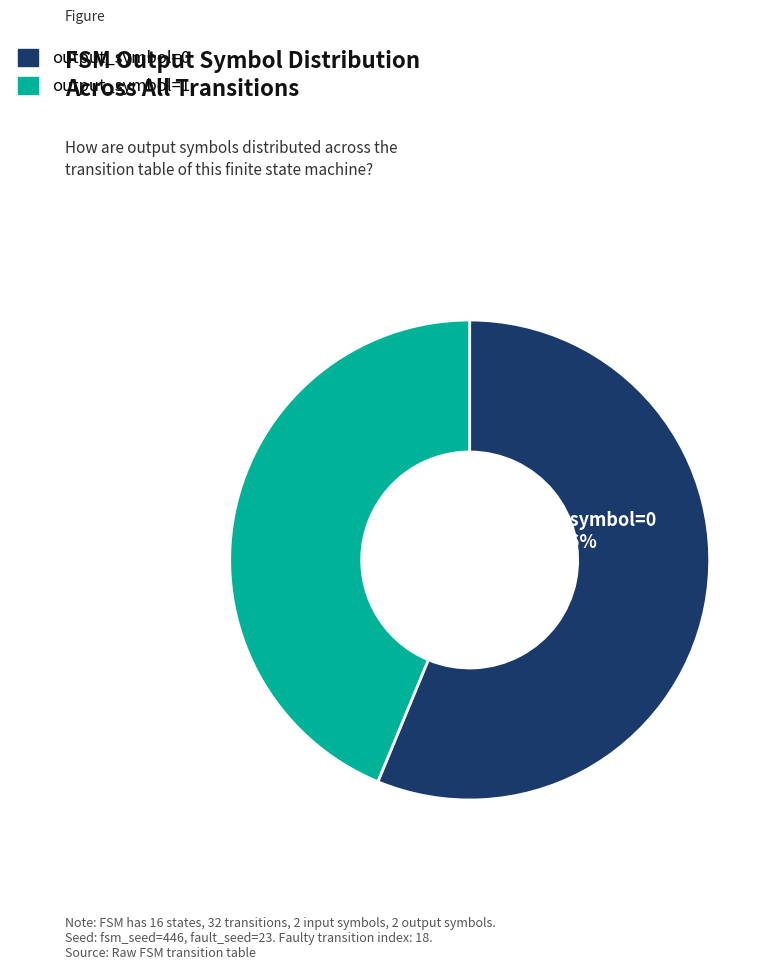

Combined, do output_symbol=0 and output_symbol=1 account for over 50%?

Yes